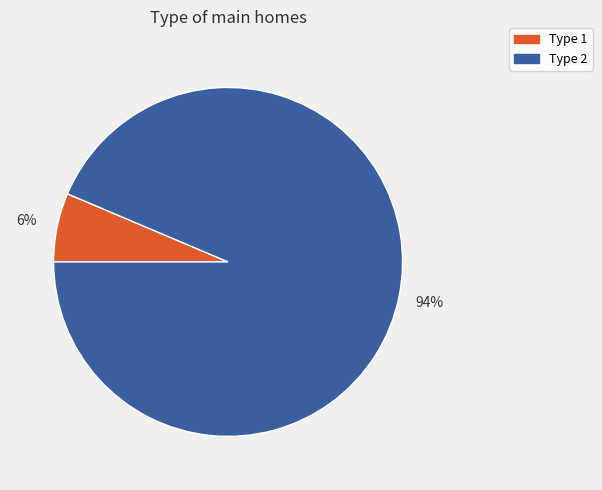

Do Type 2 and Type 1 together represent more than half of the pie?

Yes